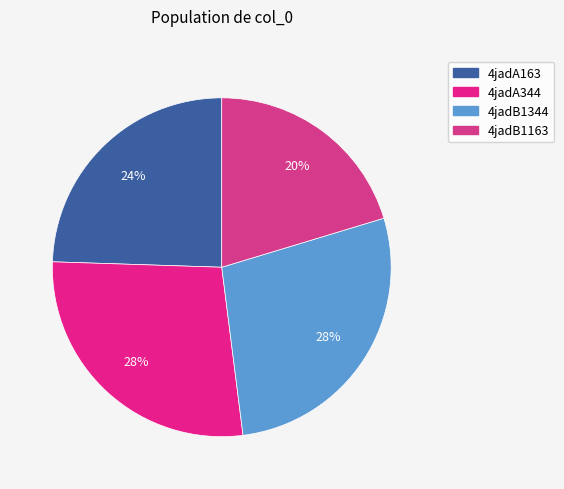

Combined, what portion of the pie is 4jadA163 and 4jadB1344?

52.2%